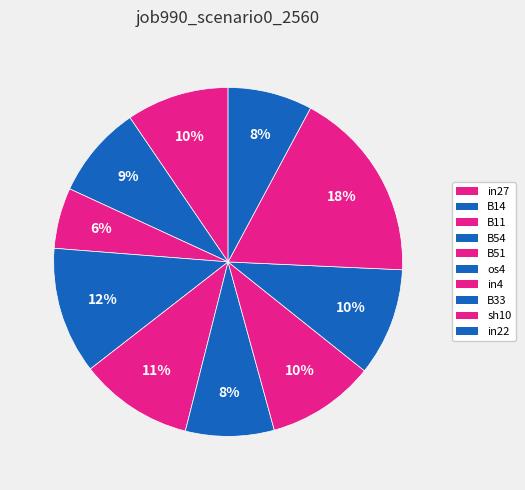

How many slices are in this pie chart?

10